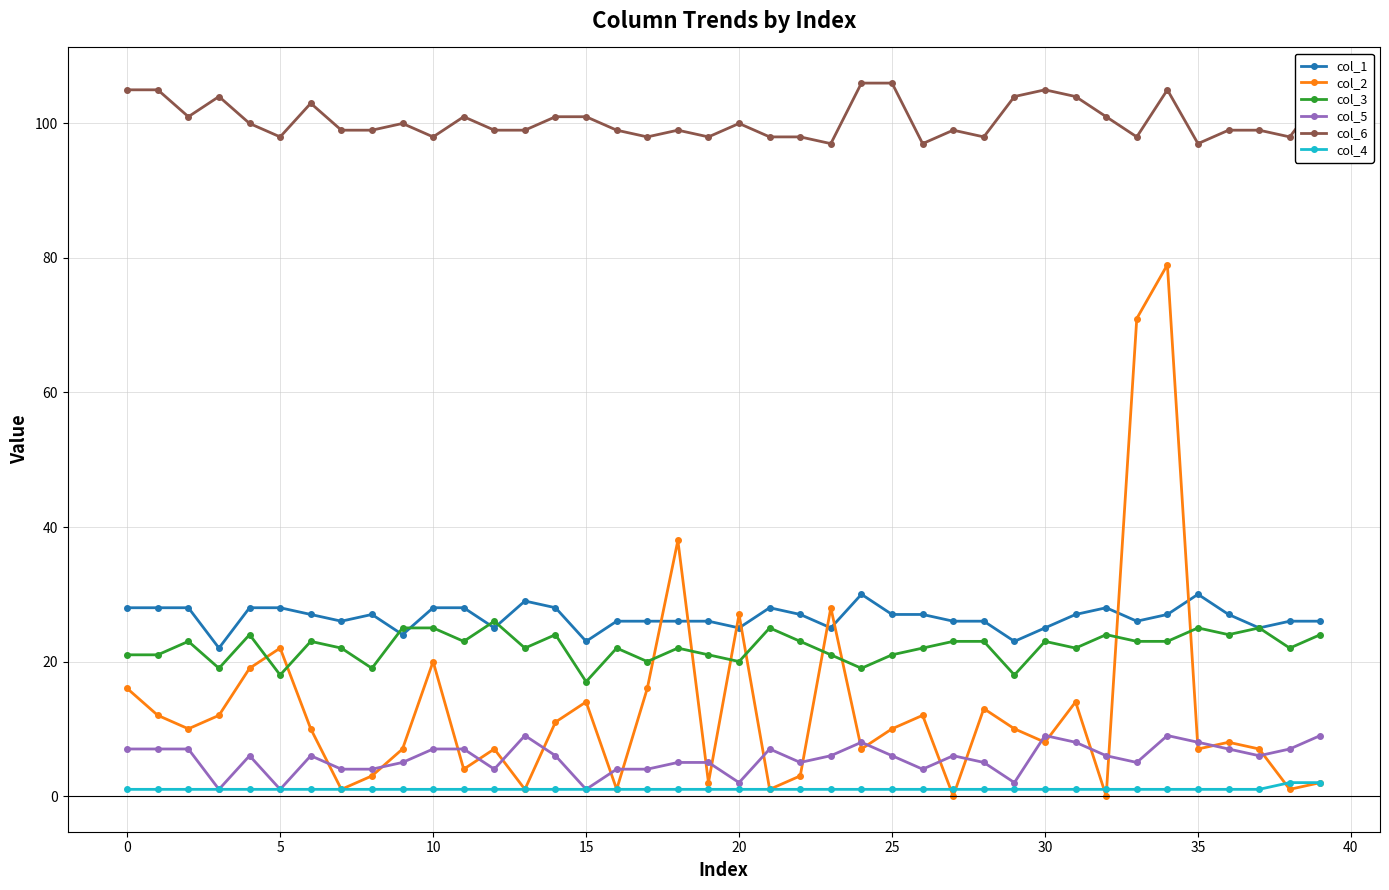

Reading right to left, extract all data points from this chart.

col_1: 26	26	25	27	30	27	26	28	27	25	23	26	26	27	27	30	25	27	28	25	26	26	26	26	23	28	29	25	28	28	24	27	26	27	28	28	22	28	28	28
col_2: 2	1	7	8	7	79	71	0	14	8	10	13	0	12	10	7	28	3	1	27	2	38	16	1	14	11	1	7	4	20	7	3	1	10	22	19	12	10	12	16
col_3: 24	22	25	24	25	23	23	24	22	23	18	23	23	22	21	19	21	23	25	20	21	22	20	22	17	24	22	26	23	25	25	19	22	23	18	24	19	23	21	21
col_5: 9	7	6	7	8	9	5	6	8	9	2	5	6	4	6	8	6	5	7	2	5	5	4	4	1	6	9	4	7	7	5	4	4	6	1	6	1	7	7	7
col_6: 104	98	99	99	97	105	98	101	104	105	104	98	99	97	106	106	97	98	98	100	98	99	98	99	101	101	99	99	101	98	100	99	99	103	98	100	104	101	105	105
col_4: 2	2	1	1	1	1	1	1	1	1	1	1	1	1	1	1	1	1	1	1	1	1	1	1	1	1	1	1	1	1	1	1	1	1	1	1	1	1	1	1